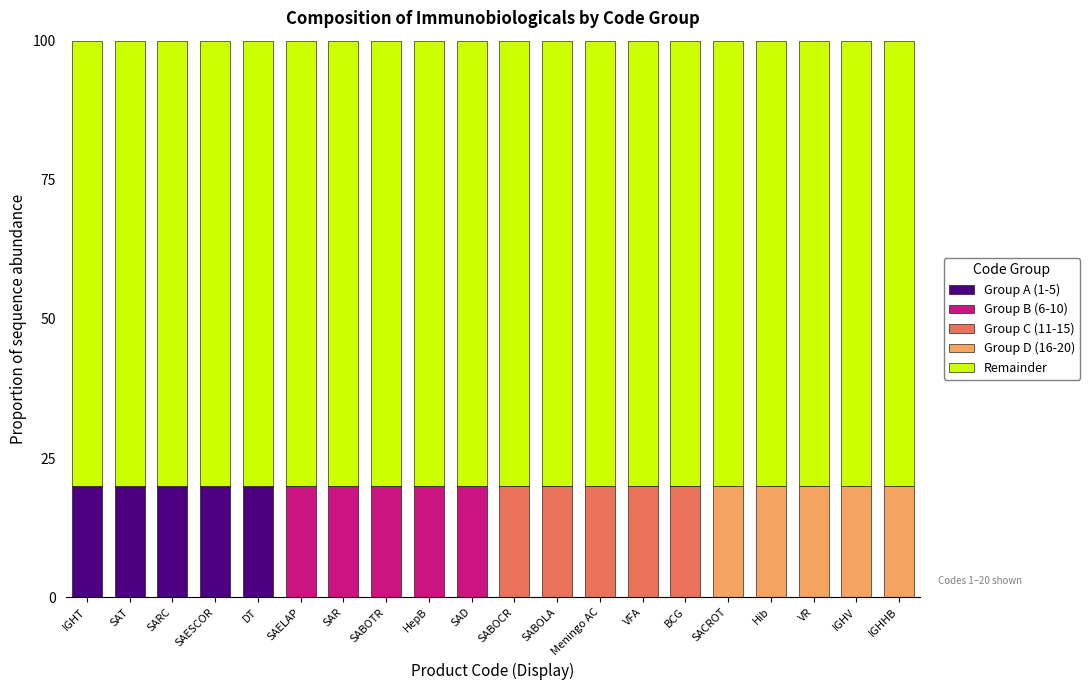

The Group A (1-5) series shows 20 at SAT. True or false?

True